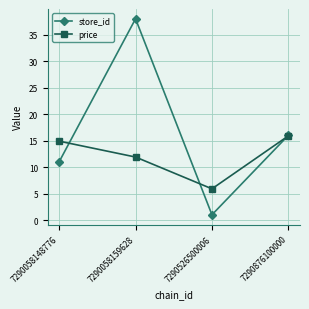

Is this an area chart (filled region under the line)?

No